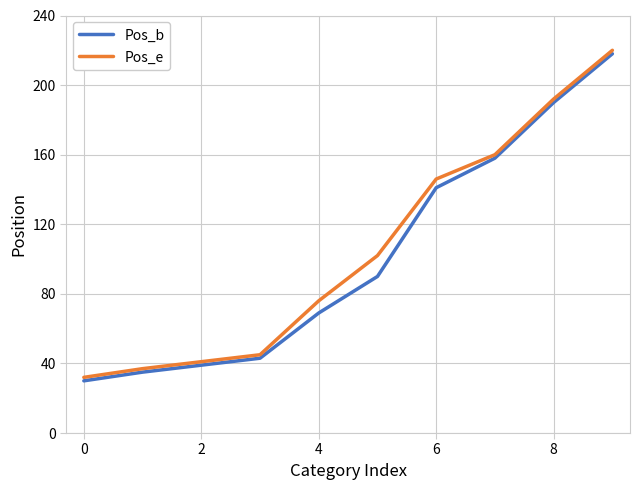

What is the lowest value of the Pos_e series?

32